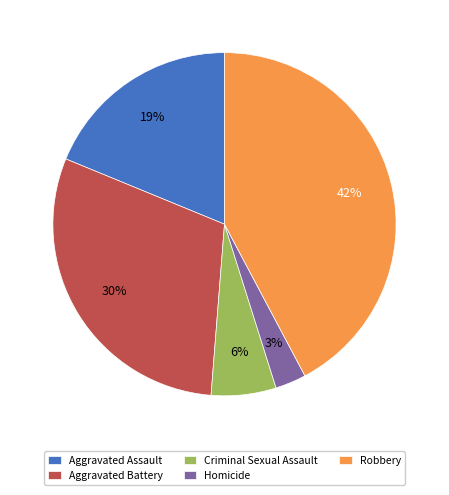

To the nearest percent, what is the average slice percentage?

20%